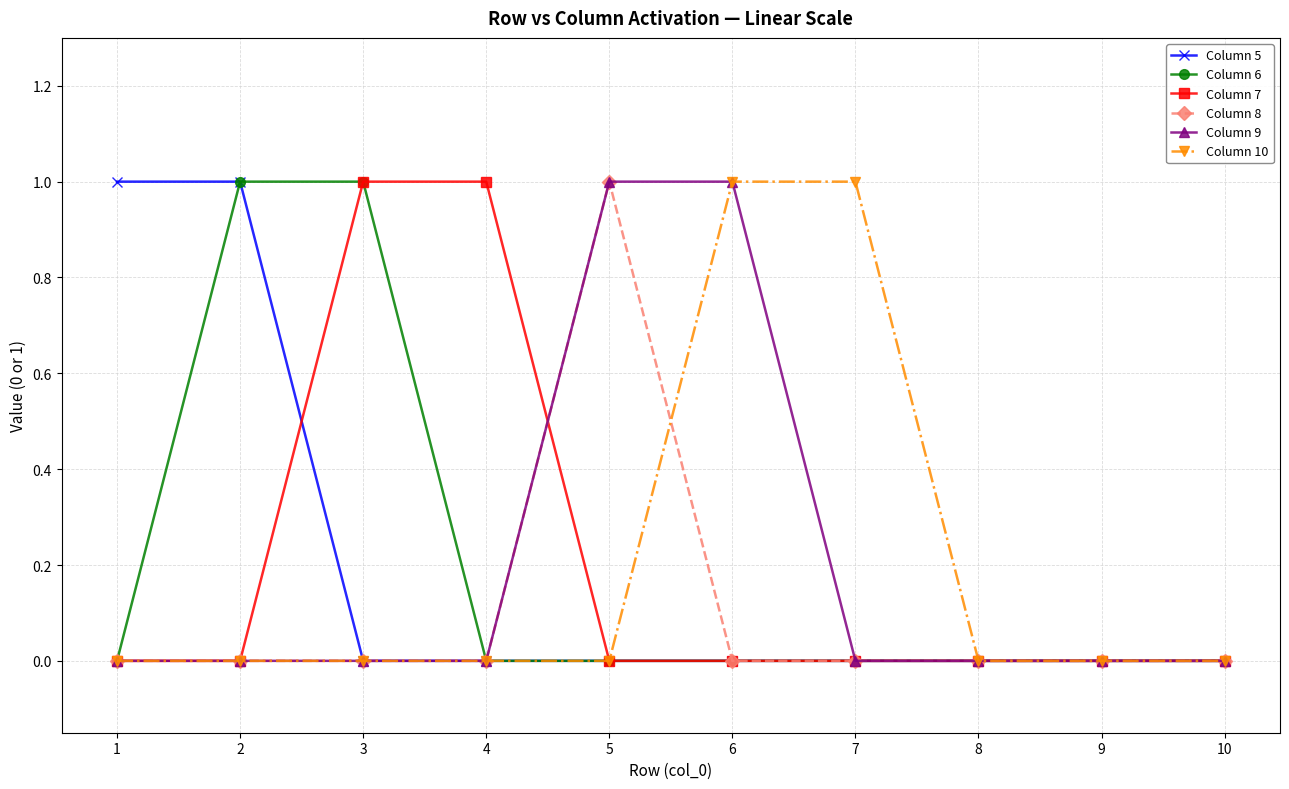

What is the total value across all series at 5?

2